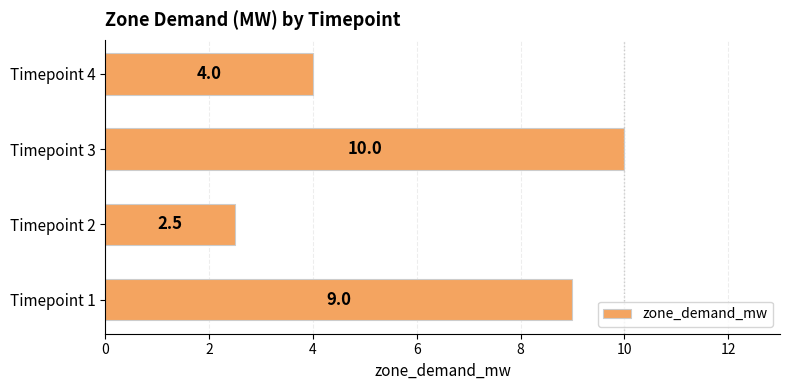

Rank the categories by value from lowest to highest.

Timepoint 2, Timepoint 4, Timepoint 1, Timepoint 3